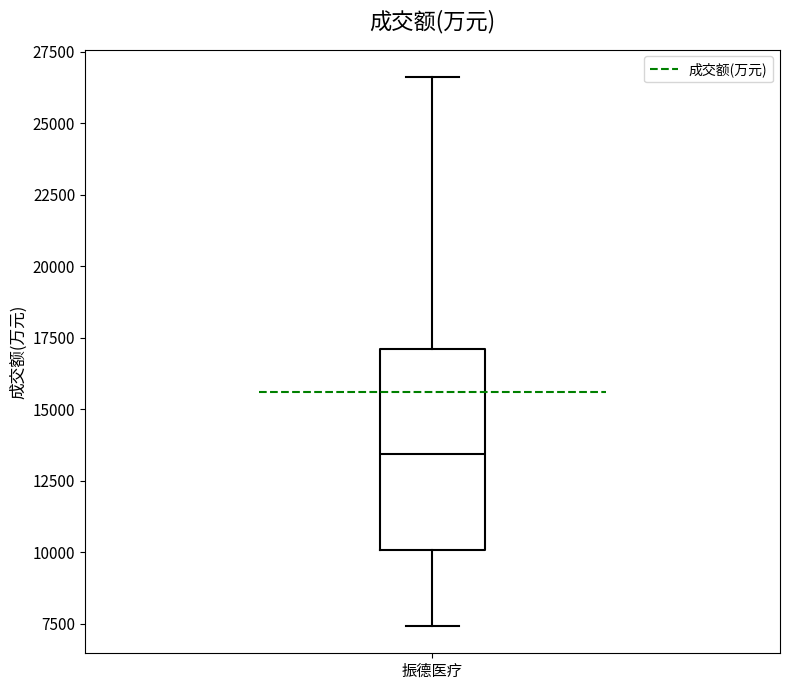

Read this box plot against the y-axis: the position of the median line, the range covered by the box, and the ends of both whiskers. The values are not printed on the chart, so give them approximately, as read against the axis.

median 13500, box 10000 to 17000, whiskers 7500 to 26500